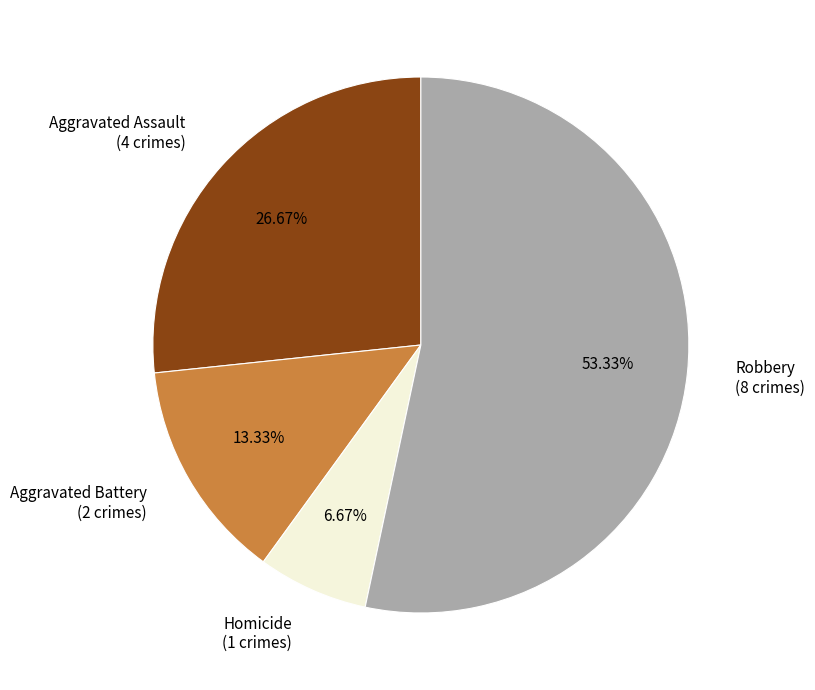

To the nearest percent, what is the difference between the largest and smallest slice percentages?

47%